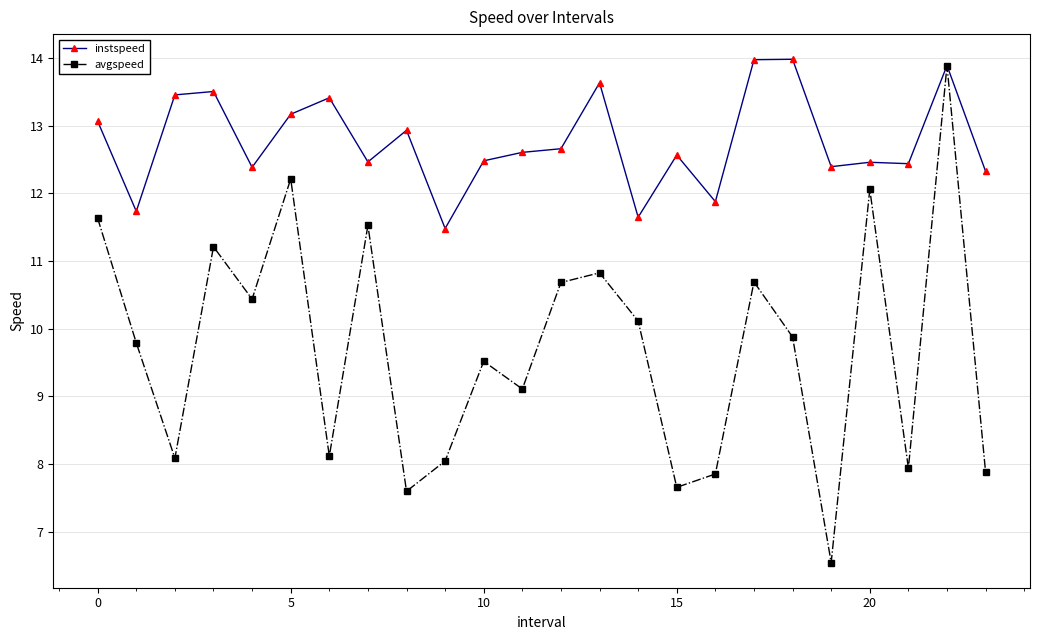

At how many categories does at least one series exceed 6?

24